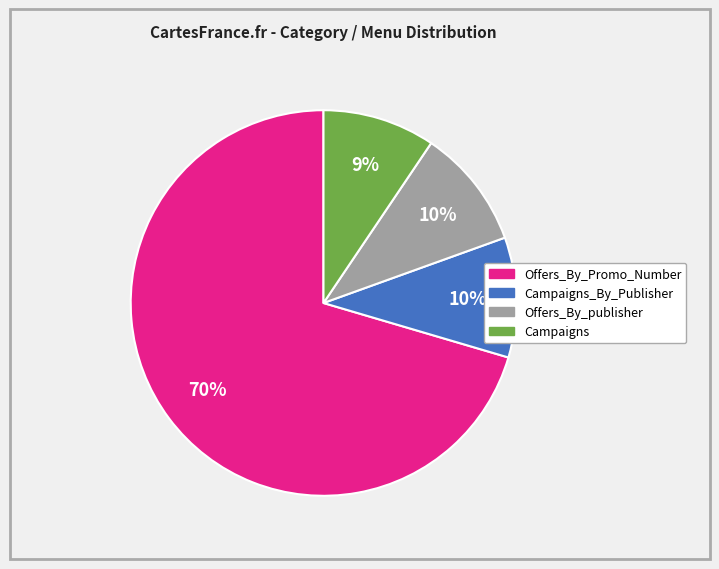

To the nearest percent, what portion does Offers_By_publisher represent?

10%